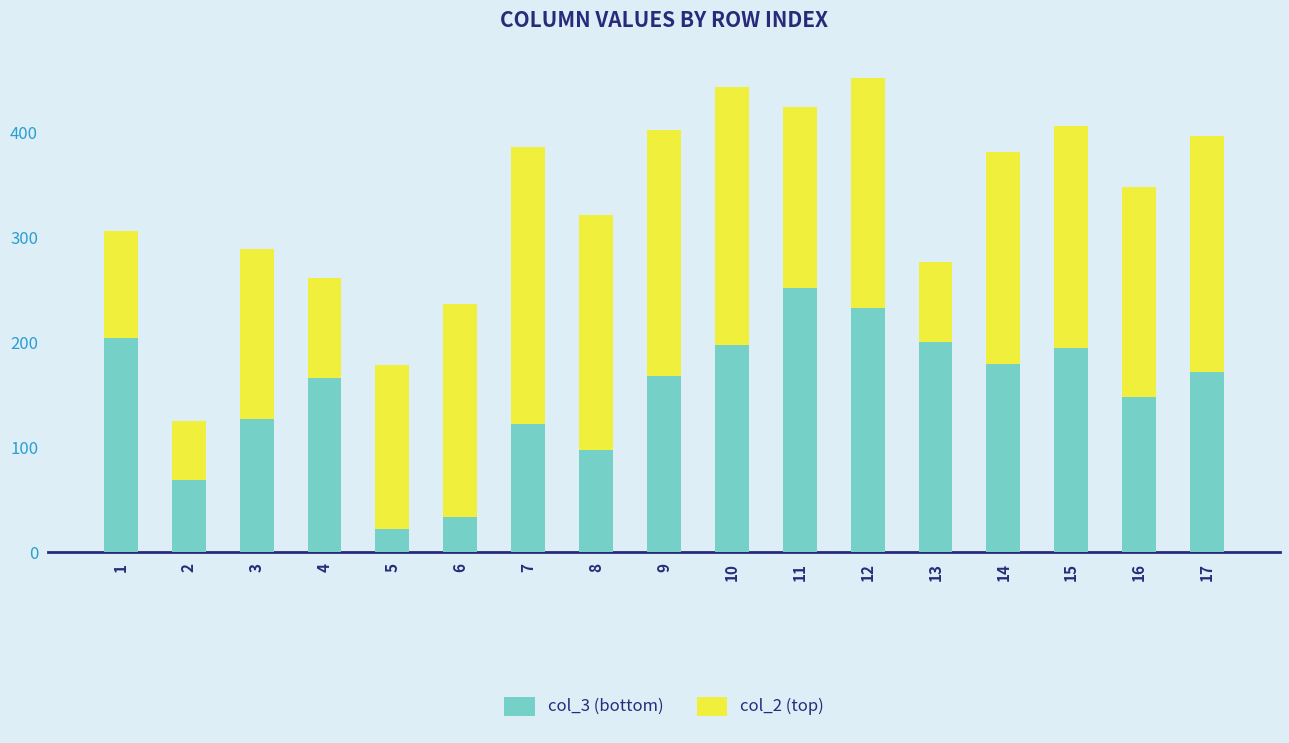

Does the chart contain stacked bars?

Yes